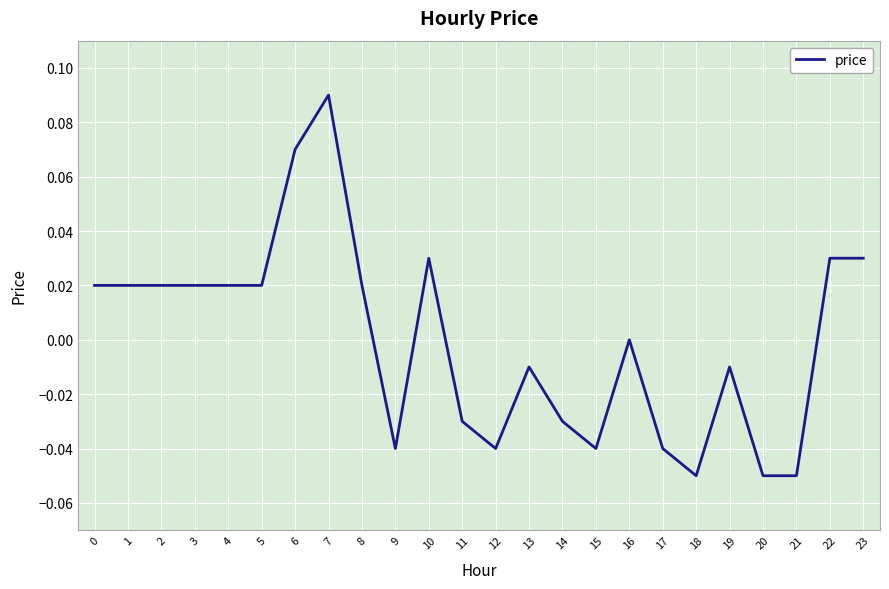

Which has a higher value, 17 or 6?

6